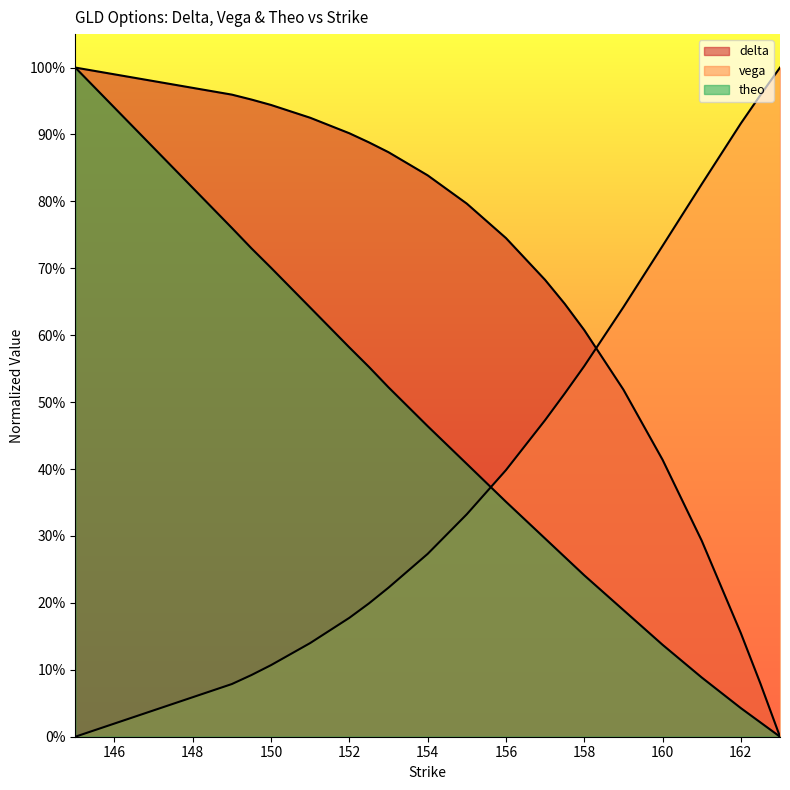

Is the value of delta at 145 greater than the value of theo at 151?

Yes